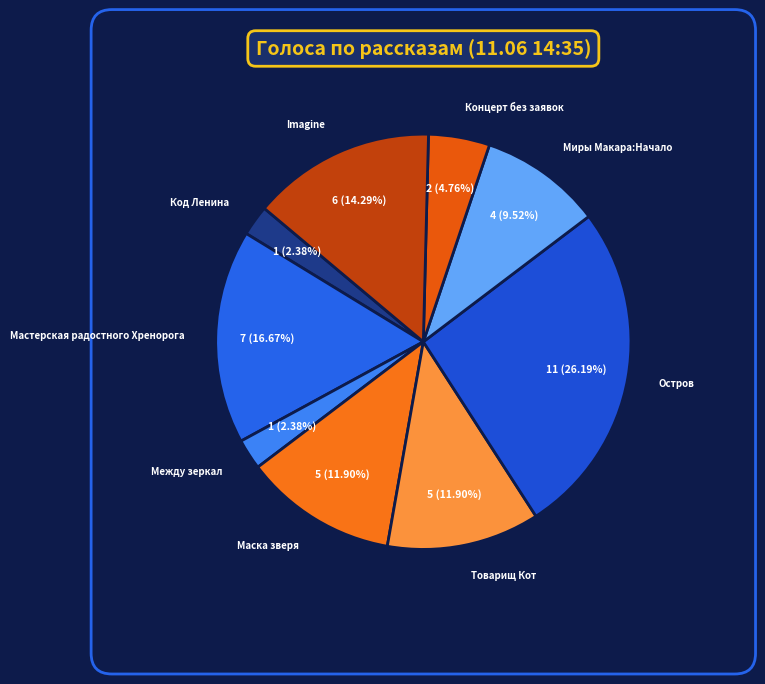

To the nearest percent, what is the average slice percentage?

11%